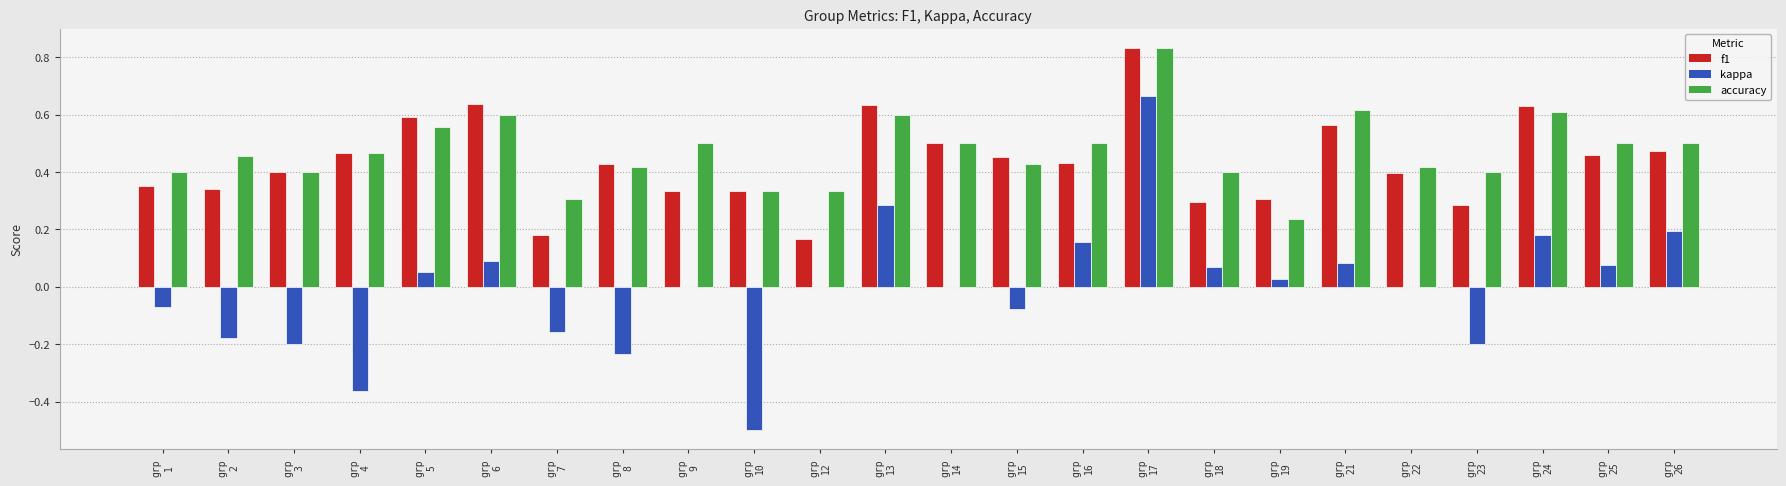

What is the sum of all f1 values?

10.5